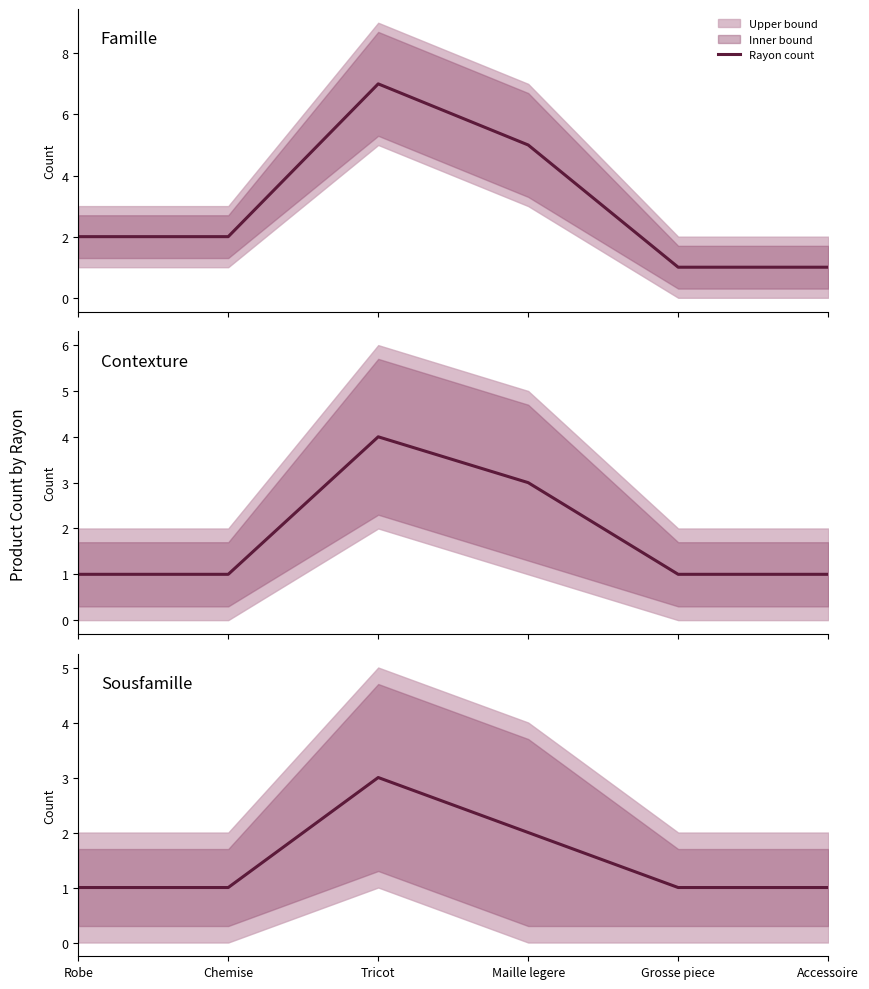

What is the ratio of the value at Tricot to the value at Maille legere?

1.5